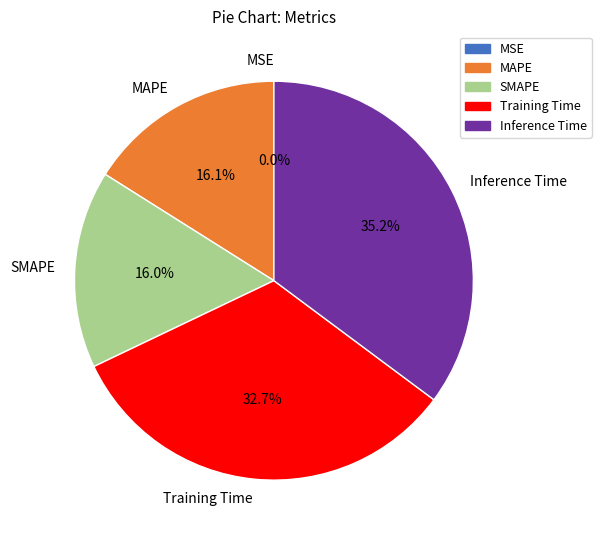

What is the largest slice in the pie chart?

Inference Time